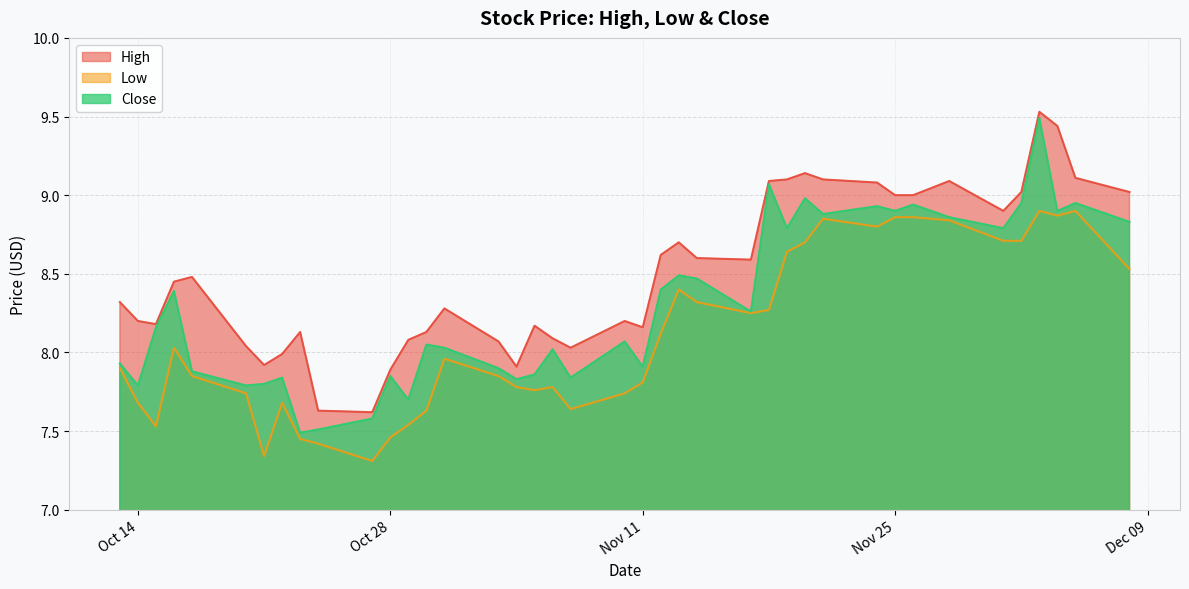

Does the chart have visible grid lines?

Yes